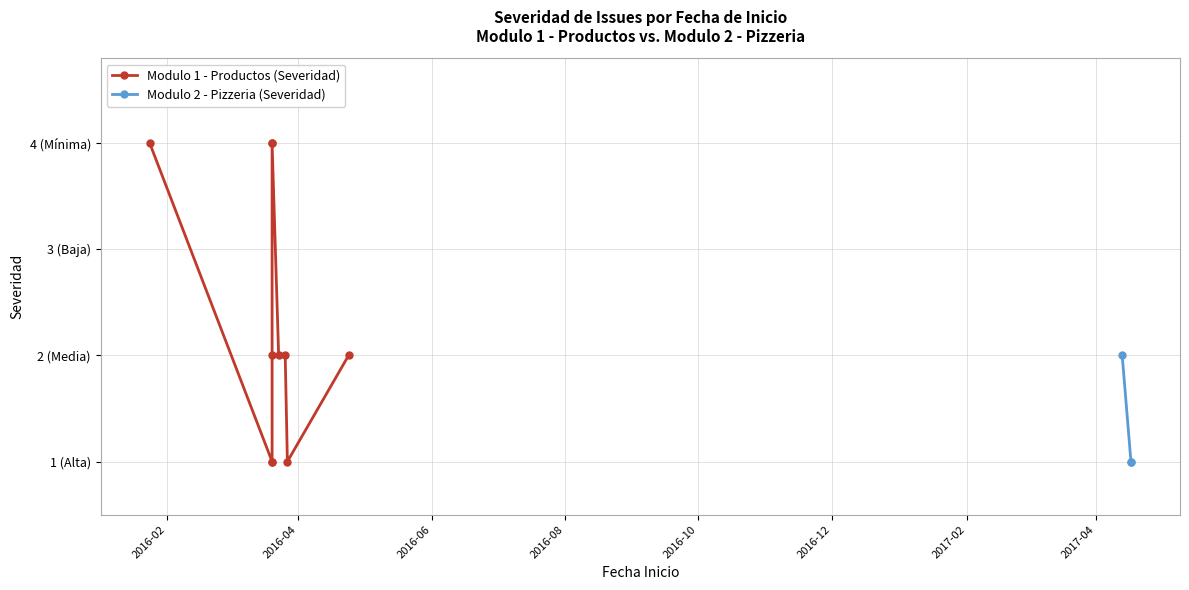

What is the ratio of the value at 2016-03-26 to the value at 2017-04-13?

1.0